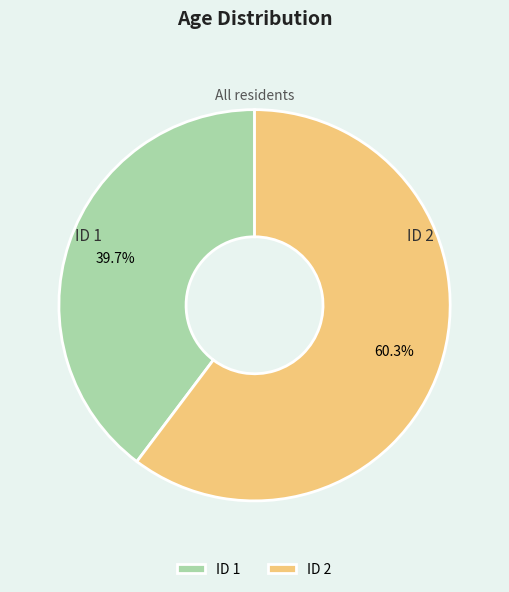

What is the majority slice?

ID 2